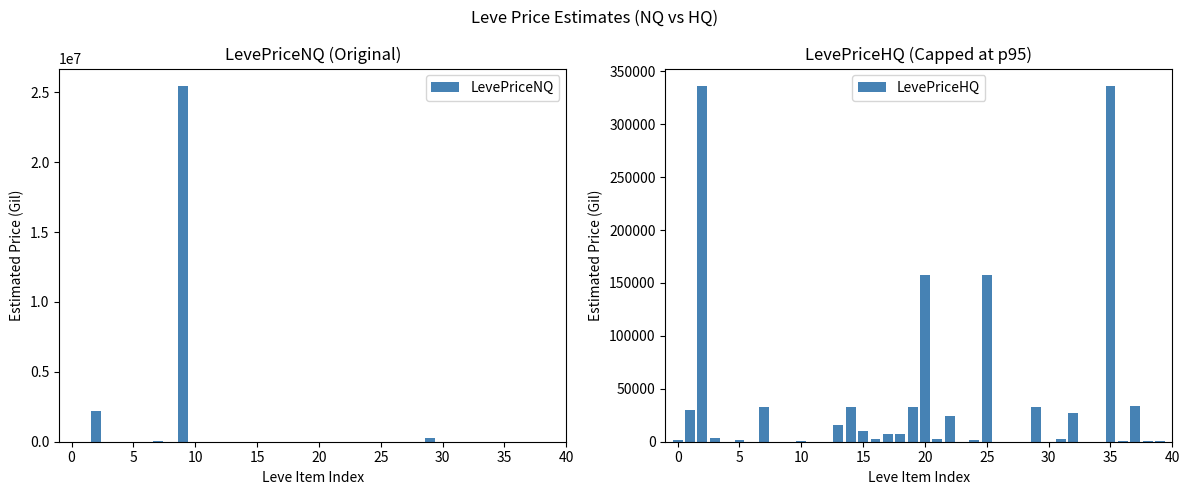

What is the sum of all LevePriceHQ values?

1291847.0